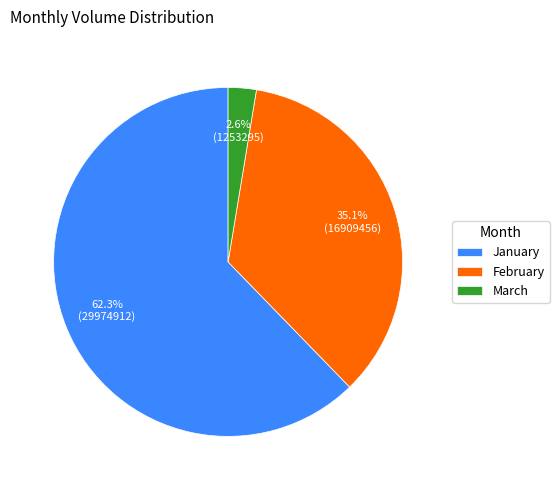

What is the smallest slice in the pie chart?

March